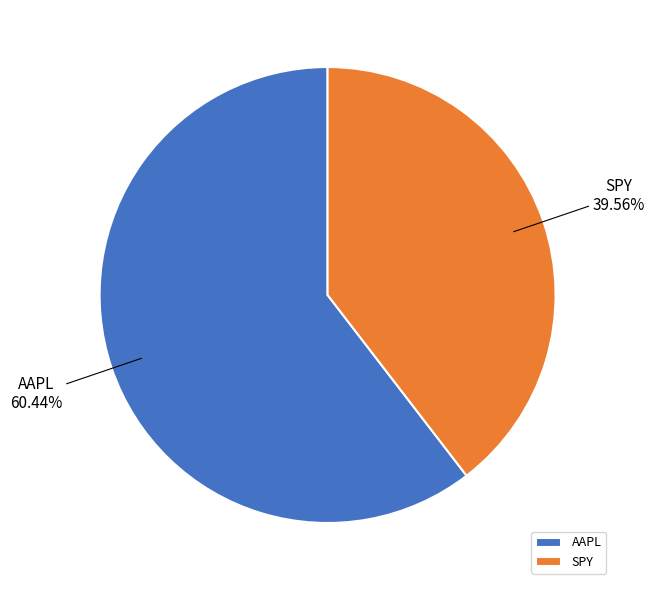

To the nearest percent, what portion does AAPL represent?

60%